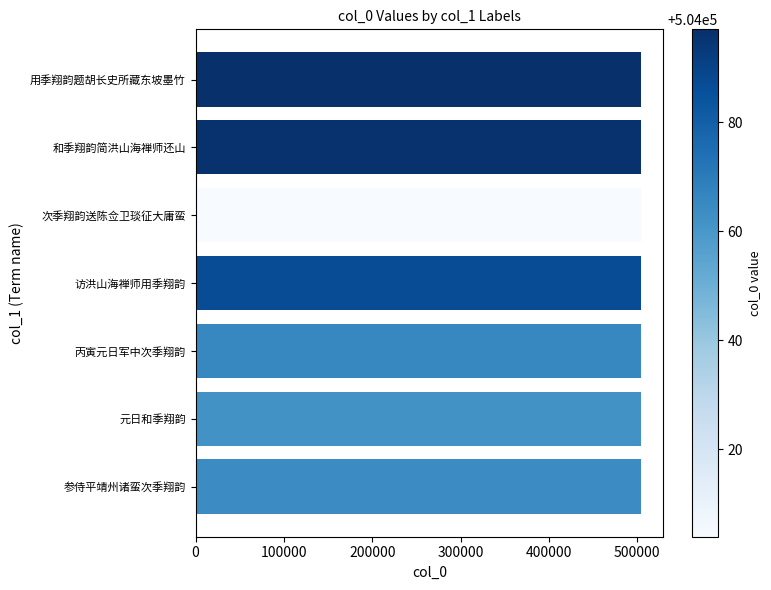

What is the average value?

504068